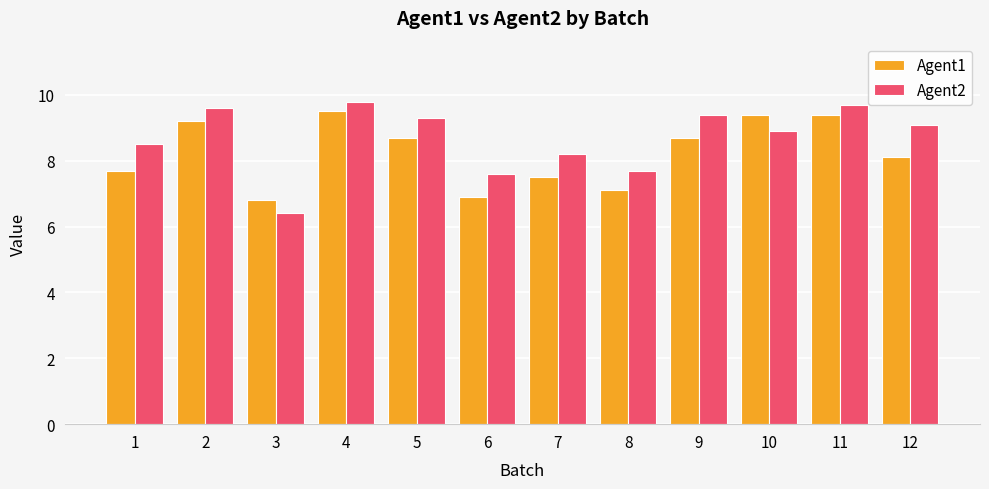

What is the sum of the Agent2 values at 11 and 3?

16.1